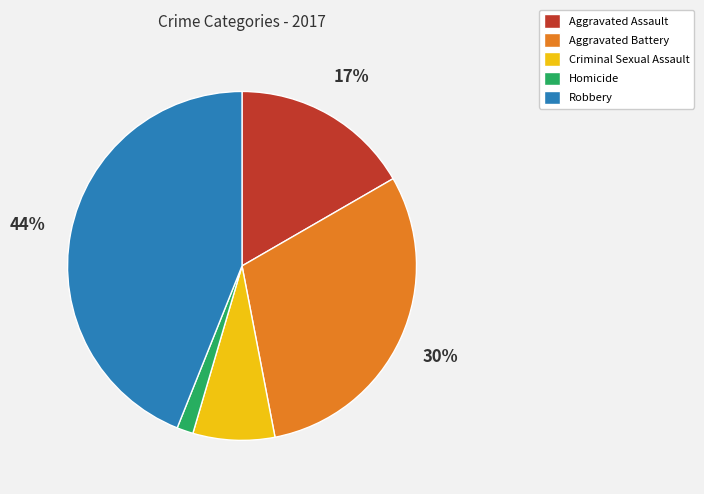

Does Robbery represent more than half of the total?

No